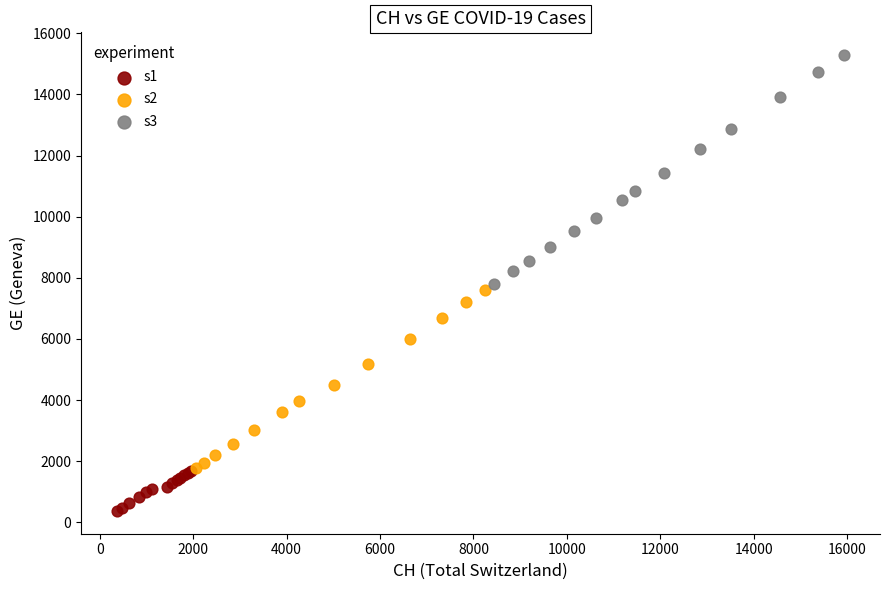

What are all the series names shown in the legend?

s1, s2, s3